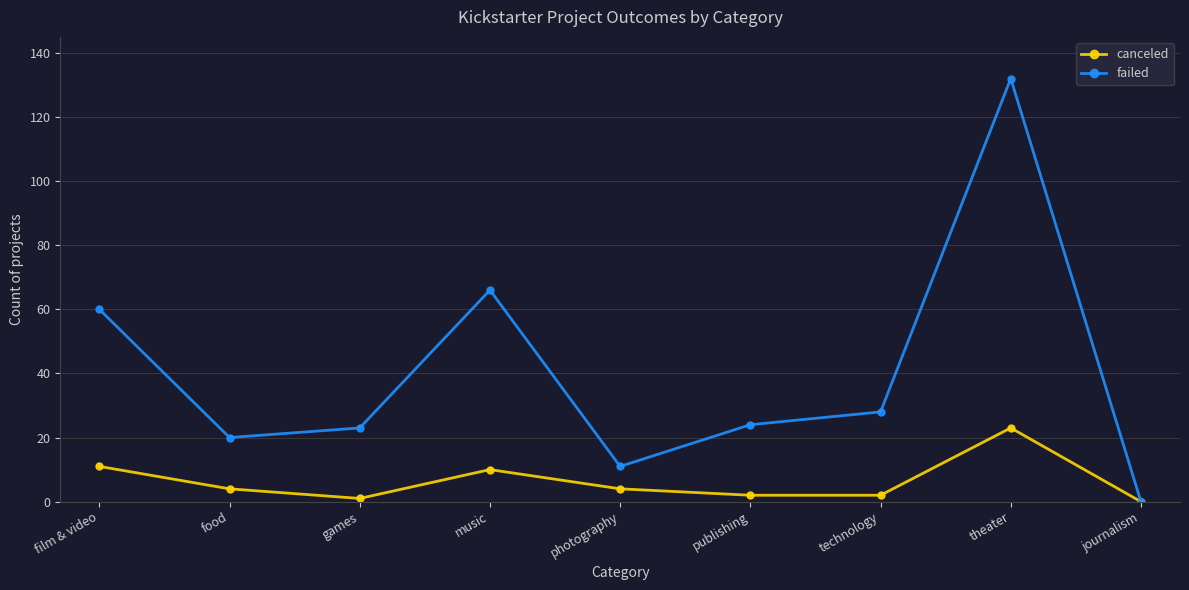

What is the value of the failed point at the 6th from the left?

24